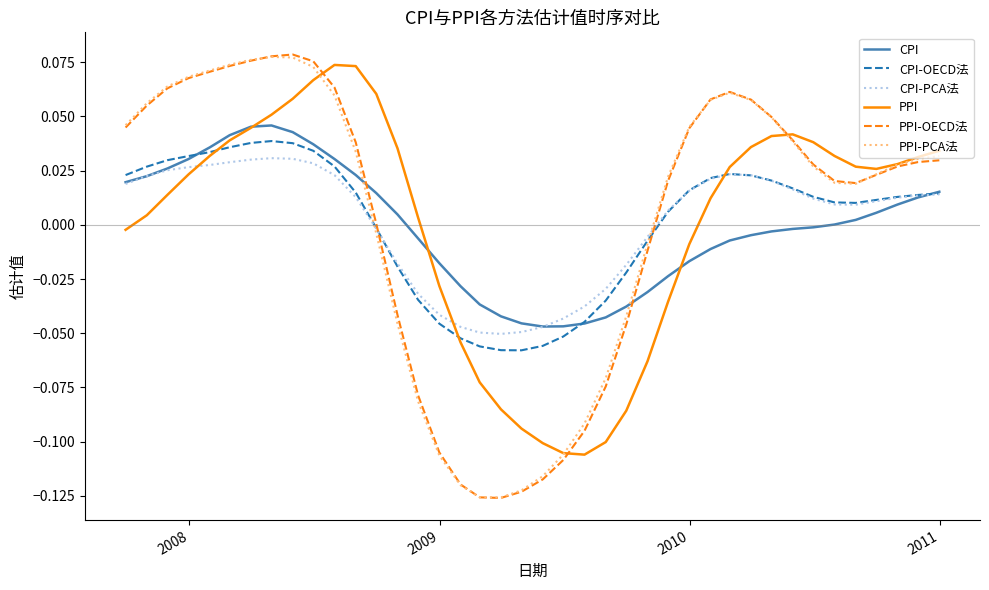

How many series are shown in this chart?

6